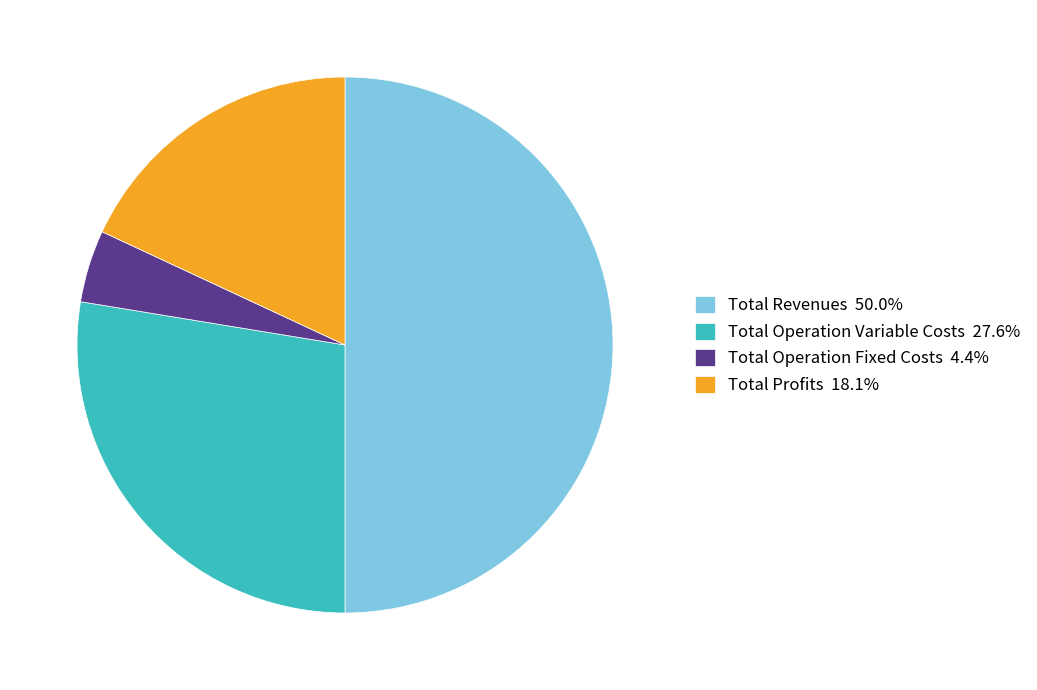

Do Total Revenues 50.0% and Total Operation Variable Costs 27.6% together represent more than half of the pie?

Yes